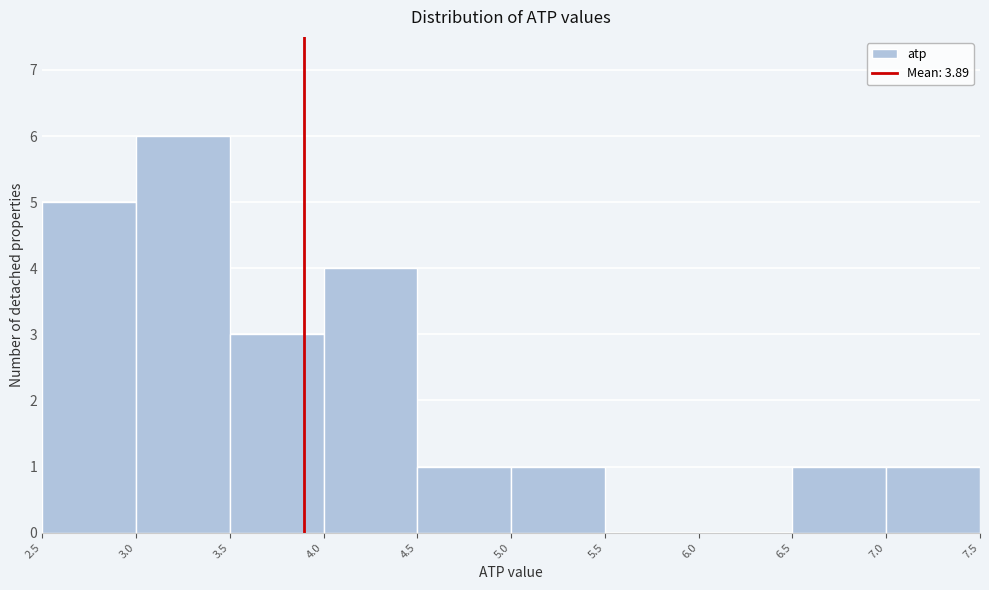

Reading left to right, list every bar in this chart as the range it spans on the x-axis followed by its height. The values are not printed on the chart, so give them approximately, as read against the axis.

2.5 to 3.0: 5
3.0 to 3.5: 6
3.5 to 4.0: 3
4.0 to 4.5: 4
4.5 to 5.0: 1
5.0 to 5.5: 1
5.5 to 6.0: 0
6.0 to 6.5: 0
6.5 to 7.0: 1
7.0 to 7.5: 1